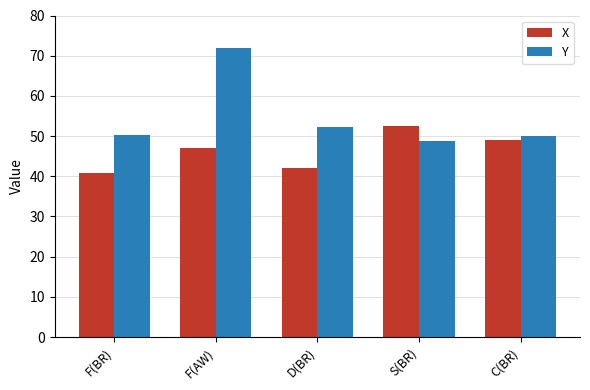

Rank the series by their average value, from lowest to highest.

X, Y